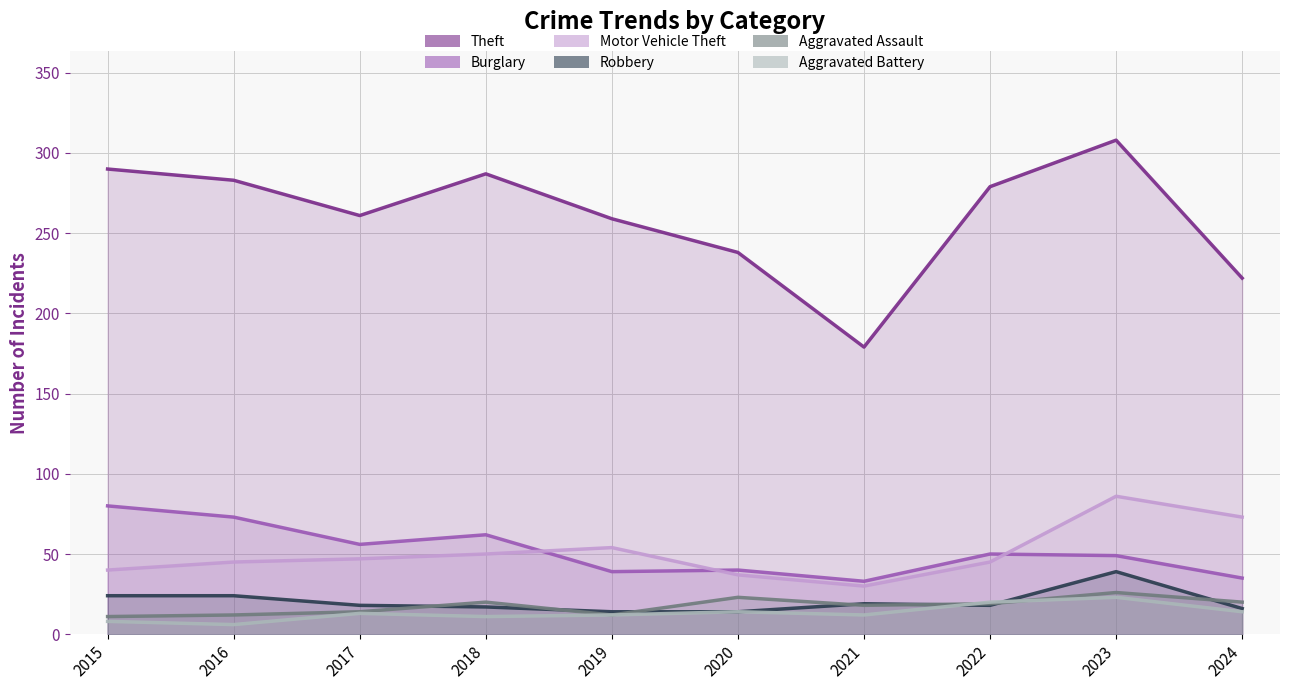

Which category has the lowest value across all series?

2016